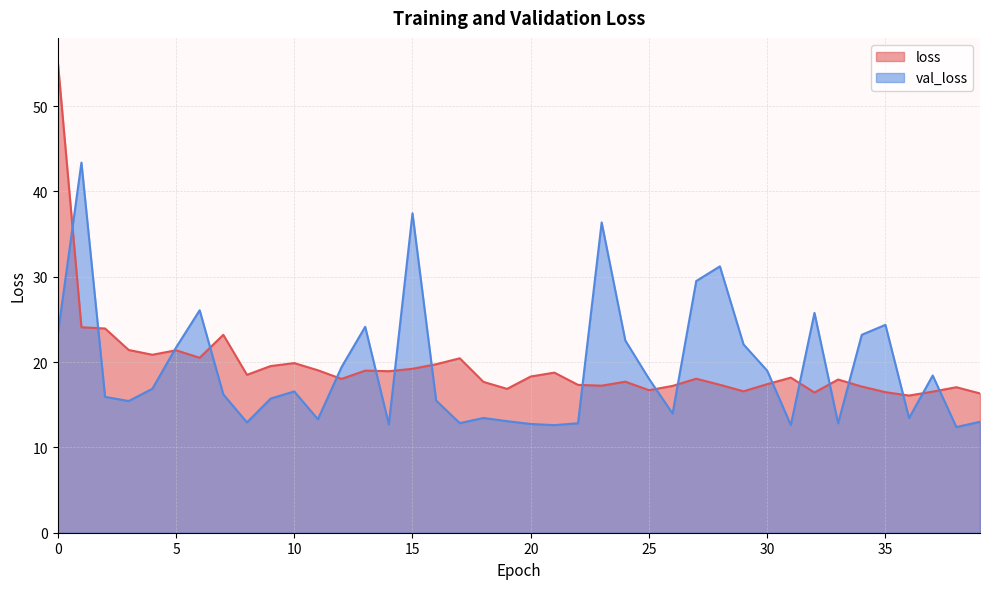

The loss series shows 25.2 at 32. True or false?

False